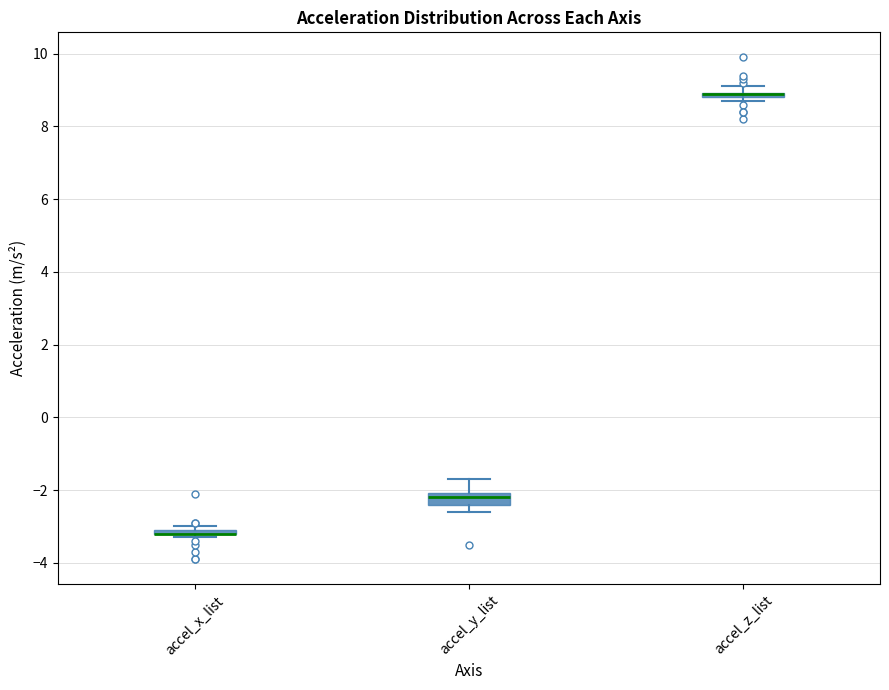

Where is the upper edge of the box for accel_z_list on the y-axis? The values are not printed on the chart, so give them approximately, as read against the axis.

9.0